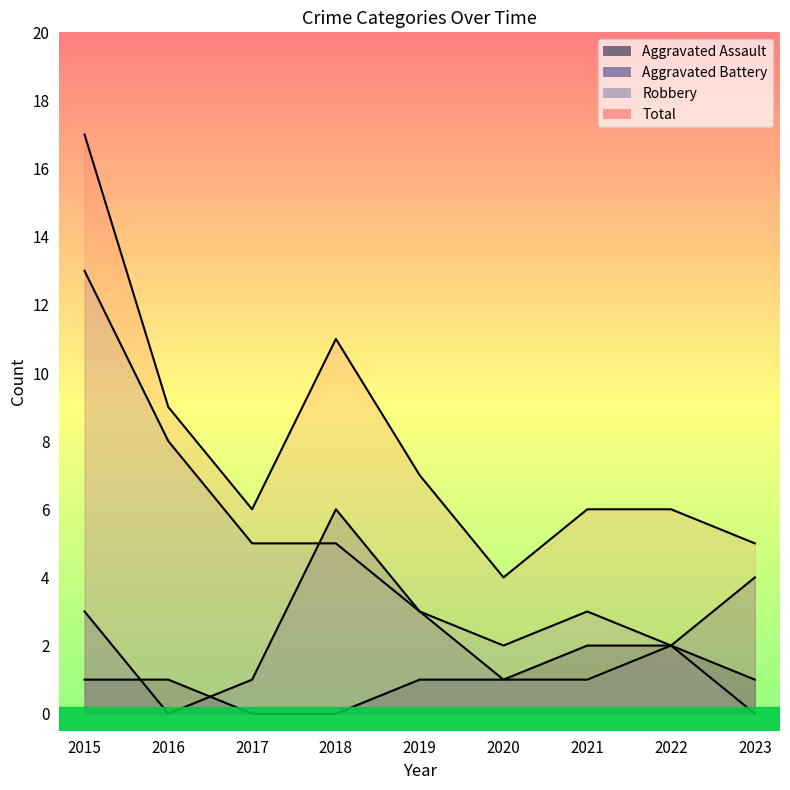

How many data points in Aggravated Battery are above 2?

4